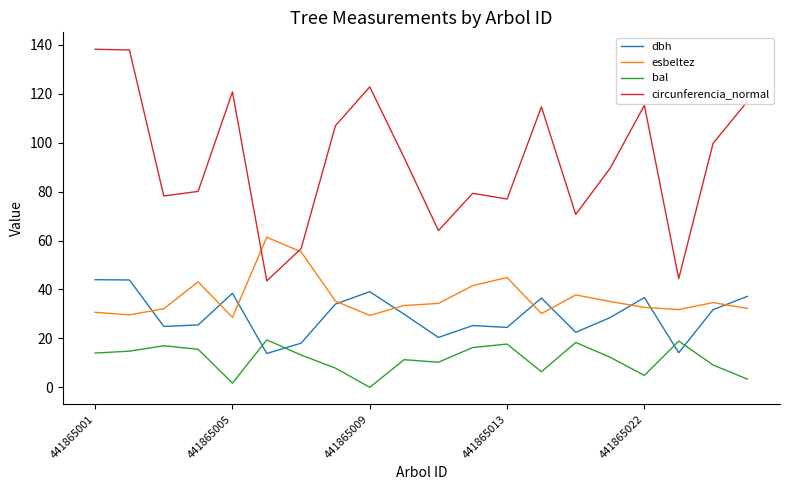

Rank the series by their maximum value, from lowest to highest.

bal, dbh, esbeltez, circunferencia_normal